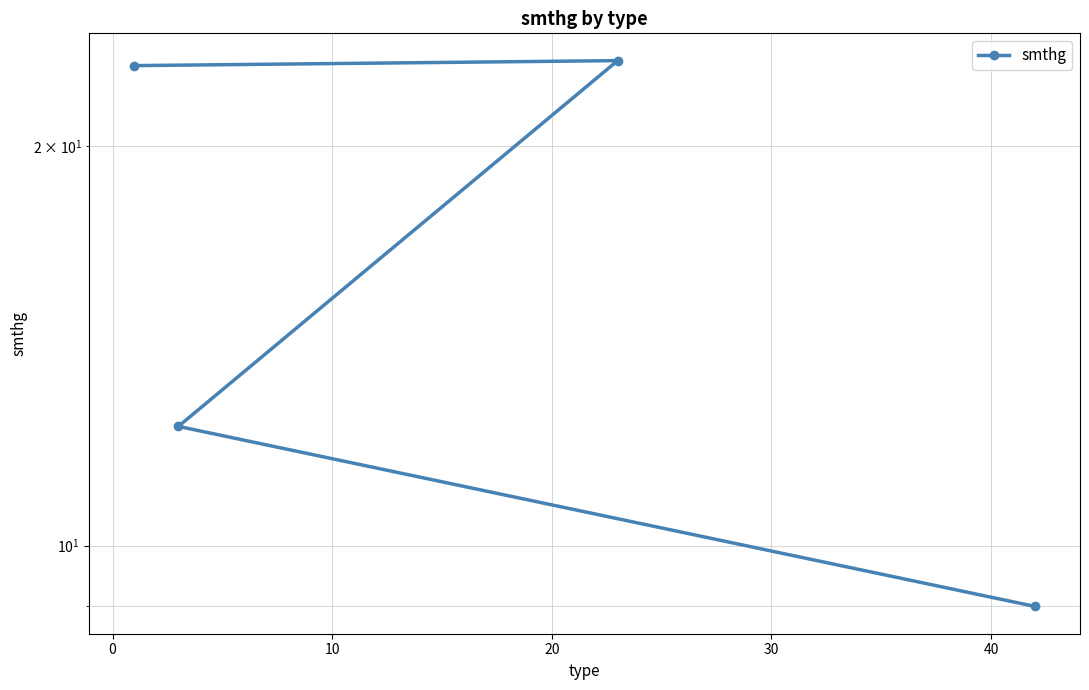

What is the difference between the second highest and second lowest values?

10.7